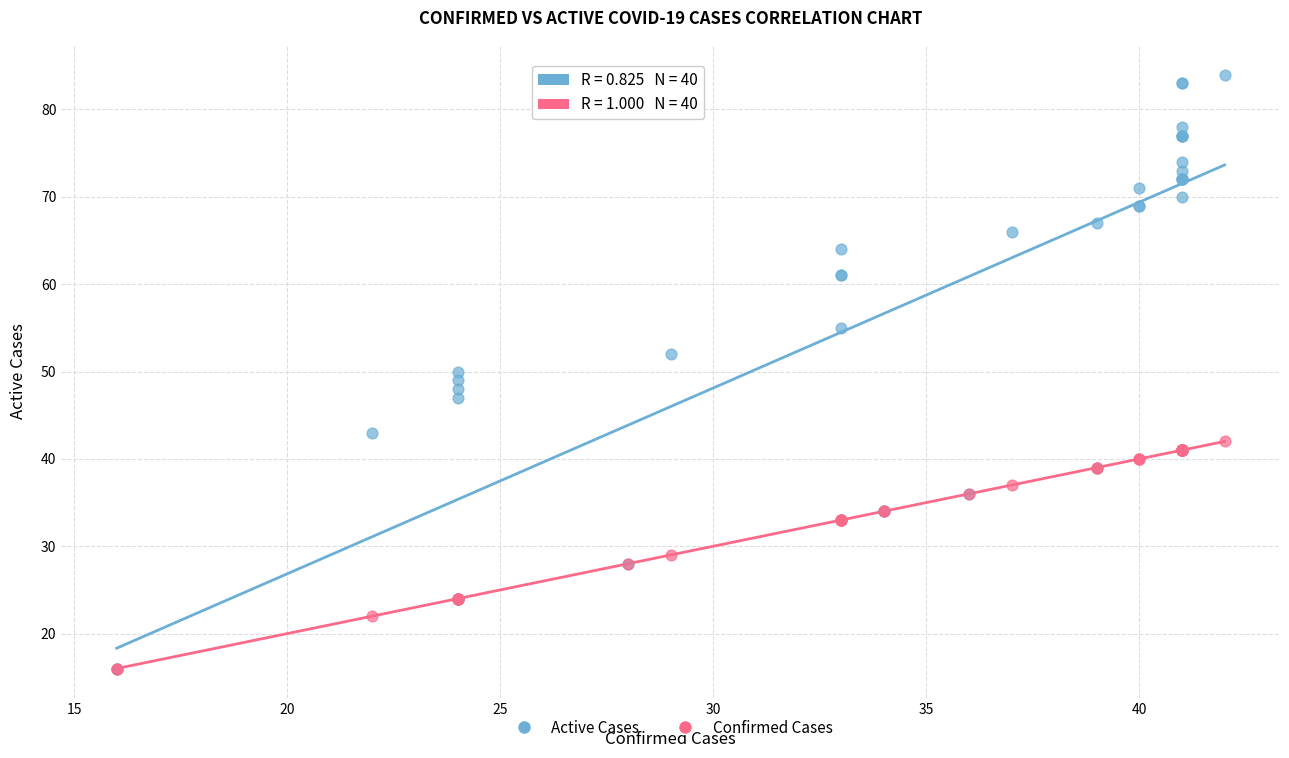

What are all the series names shown in the legend?

Active Cases, Confirmed Cases